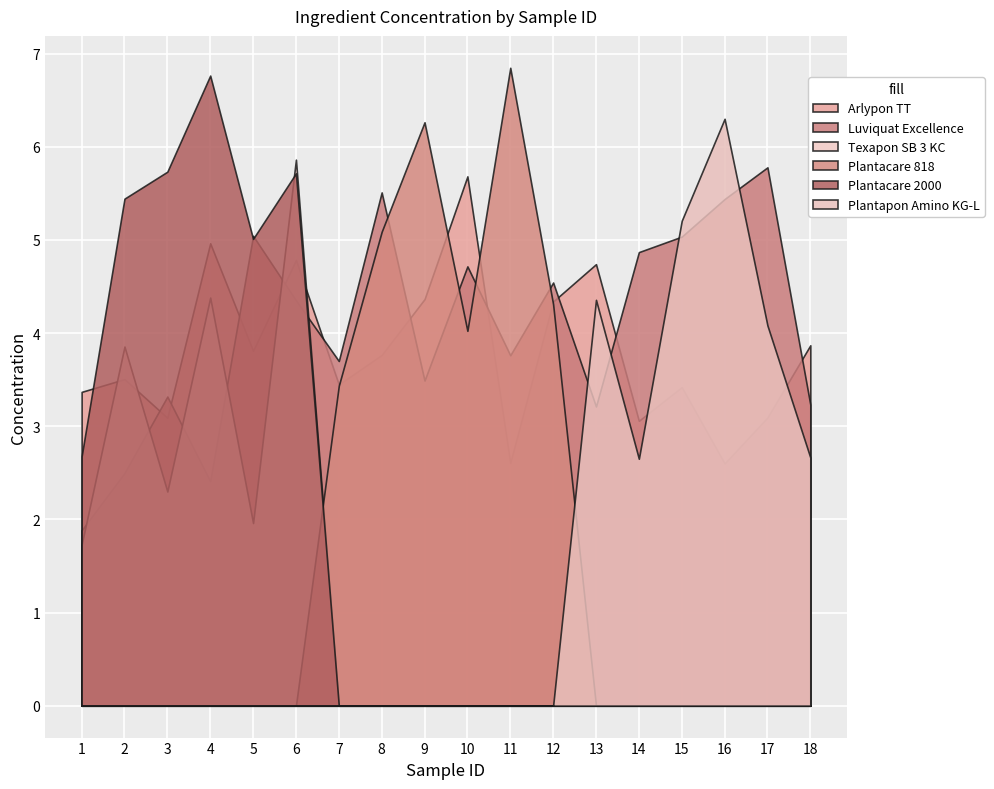

How many interior local peaks does the Luviquat Excellence series have?

6